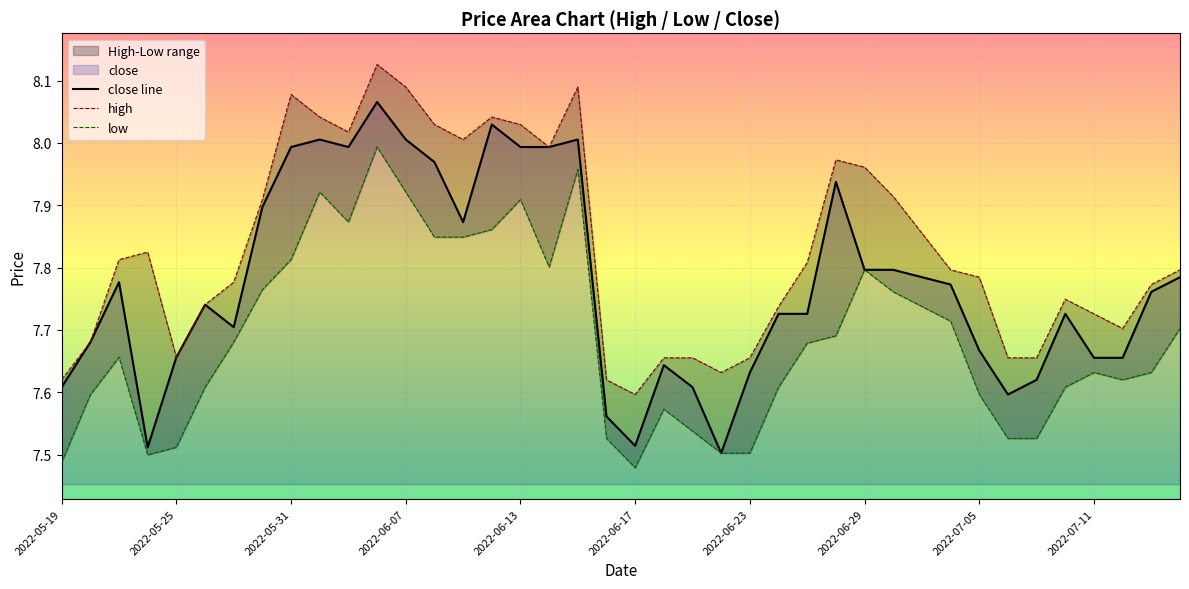

Rank the series by their maximum value, from lowest to highest.

low, close line, high